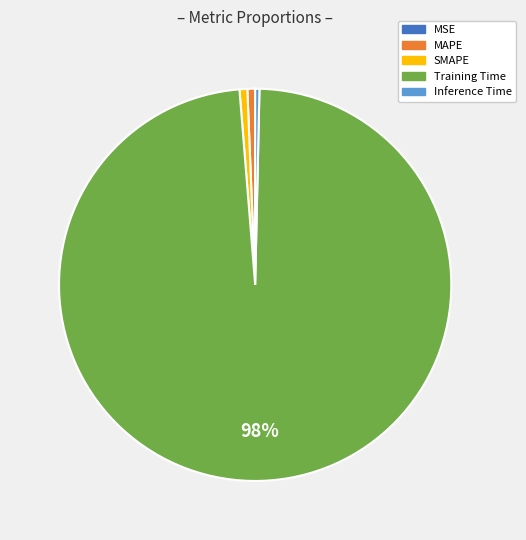

To the nearest percent, what is the difference between the largest and smallest slice percentages?

98%